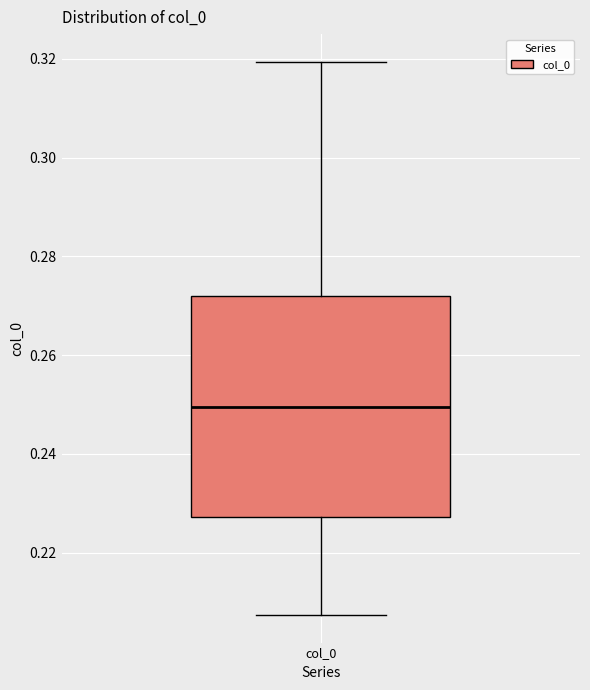

Read this box plot against the y-axis: the position of the median line, the range covered by the box, and the ends of both whiskers. The values are not printed on the chart, so give them approximately, as read against the axis.

median 0.250, box 0.228 to 0.272, whiskers 0.208 to 0.320